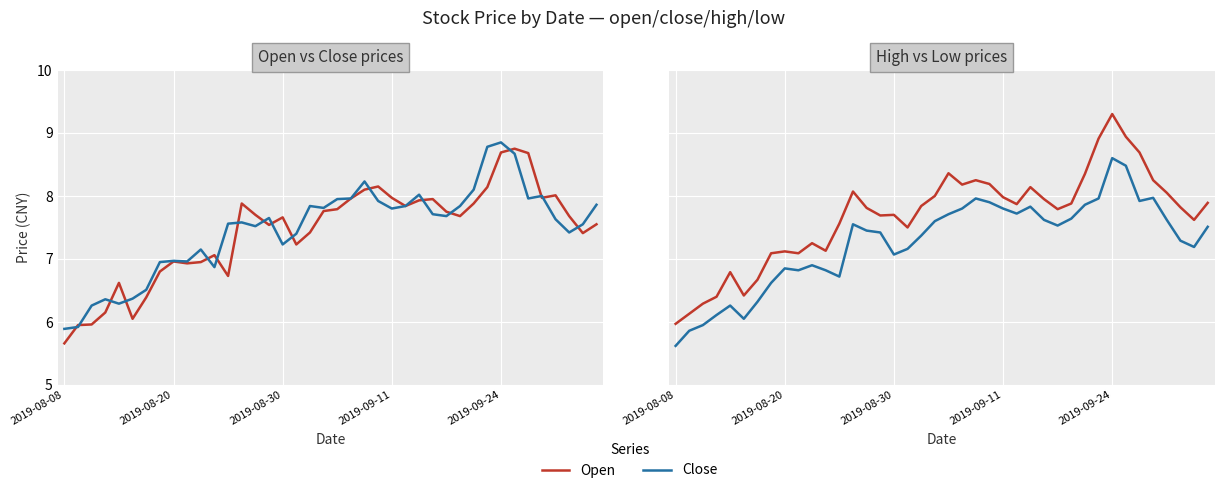

Reading left to right, what are all the values shown in this chart?

Open: 5.7	6.0	6.0	6.2	6.6	6.0	6.4	6.8	7.0	6.9	7.0	7.1	6.7	7.9	7.7	7.5	7.7	7.2	7.4	7.8	7.8	8.0	8.1	8.2	8.0	7.8	7.9	8.0	7.8	7.7	7.9	8.1	8.7	8.8	8.7	8.0	8.0	7.7	7.4	7.5
Close: 5.9	5.9	6.3	6.4	6.3	6.4	6.5	7.0	7.0	7.0	7.2	6.9	7.6	7.6	7.5	7.7	7.2	7.4	7.8	7.8	8.0	8.0	8.2	7.9	7.8	7.8	8.0	7.7	7.7	7.8	8.1	8.8	8.8	8.7	8.0	8.0	7.6	7.4	7.5	7.9
High: 6.0	6.1	6.3	6.4	6.8	6.4	6.7	7.1	7.1	7.1	7.2	7.1	7.6	8.1	7.8	7.7	7.7	7.5	7.8	8.0	8.4	8.2	8.2	8.2	8.0	7.9	8.1	8.0	7.8	7.9	8.3	8.9	9.3	8.9	8.7	8.2	8.1	7.8	7.6	7.9
Low: 5.6	5.9	6.0	6.1	6.3	6.0	6.3	6.6	6.8	6.8	6.9	6.8	6.7	7.5	7.5	7.4	7.1	7.2	7.4	7.6	7.7	7.8	8.0	7.9	7.8	7.7	7.8	7.6	7.5	7.6	7.9	8.0	8.6	8.5	7.9	8.0	7.6	7.3	7.2	7.5